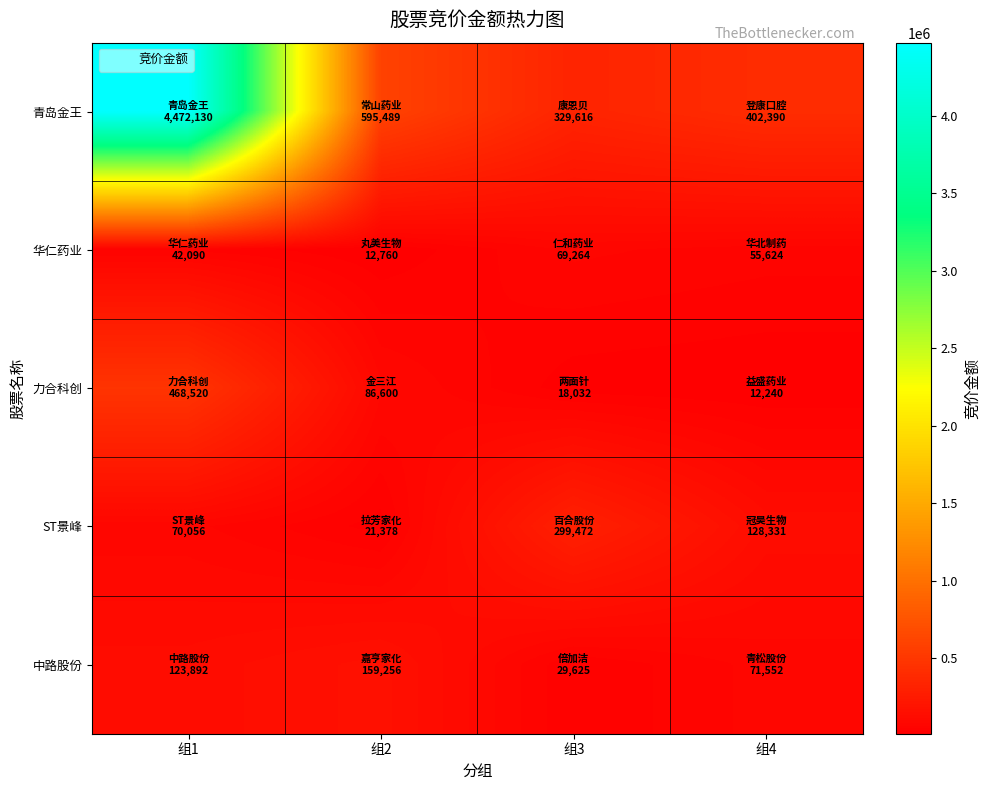

Between 组1 and 组3, which series saw the biggest shift?

青岛金王